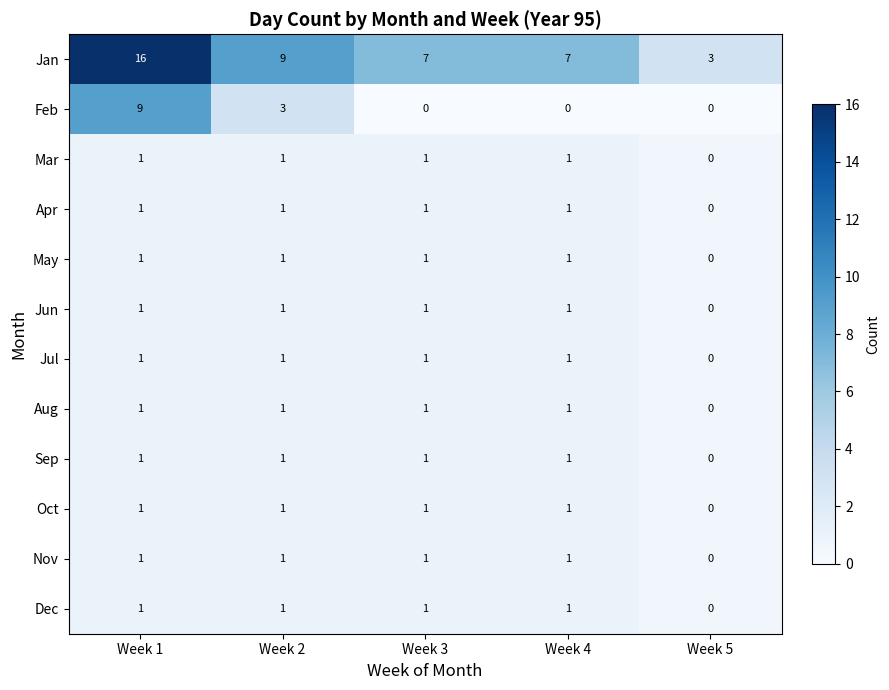

Which series has the largest range (max minus min)?

Jan